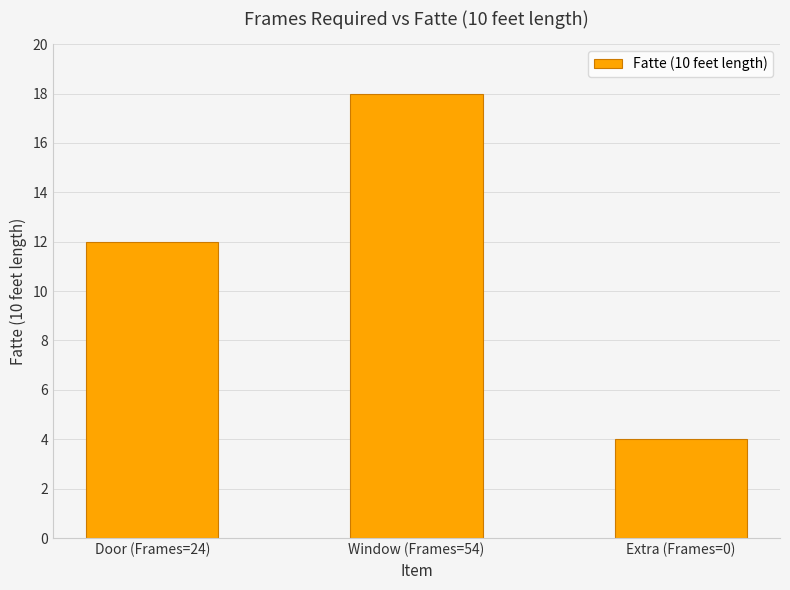

Which category has the highest value across all series?

Window (Frames=54)